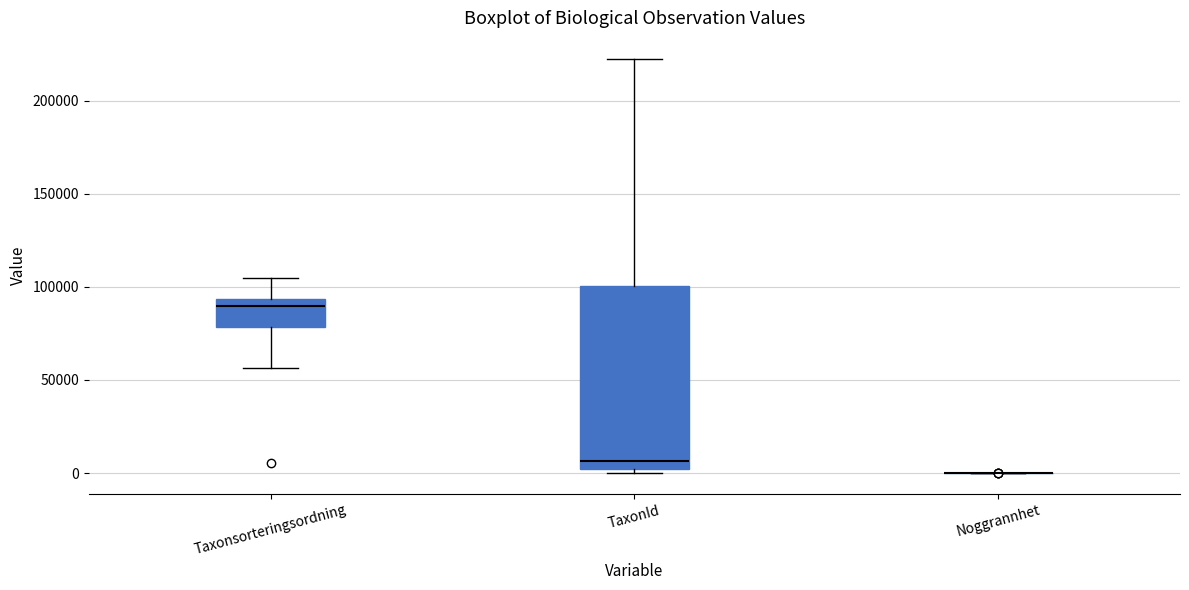

Comparing the boxes themselves (not the whiskers), which one is the tallest?

TaxonId